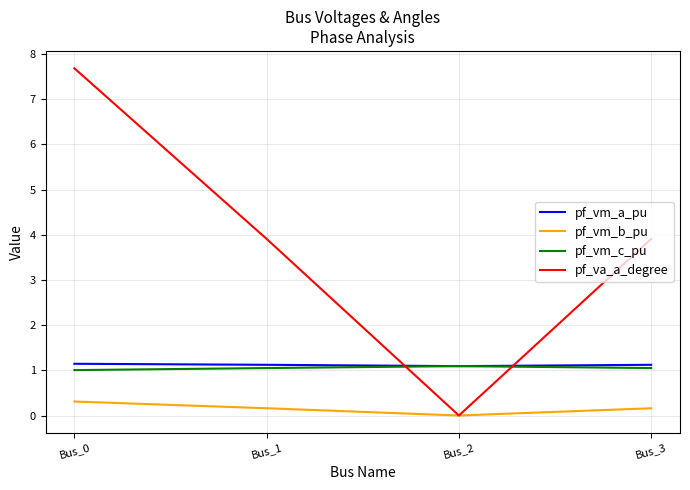

What is the approximate value of pf_vm_c_pu at Bus_2?

1.1